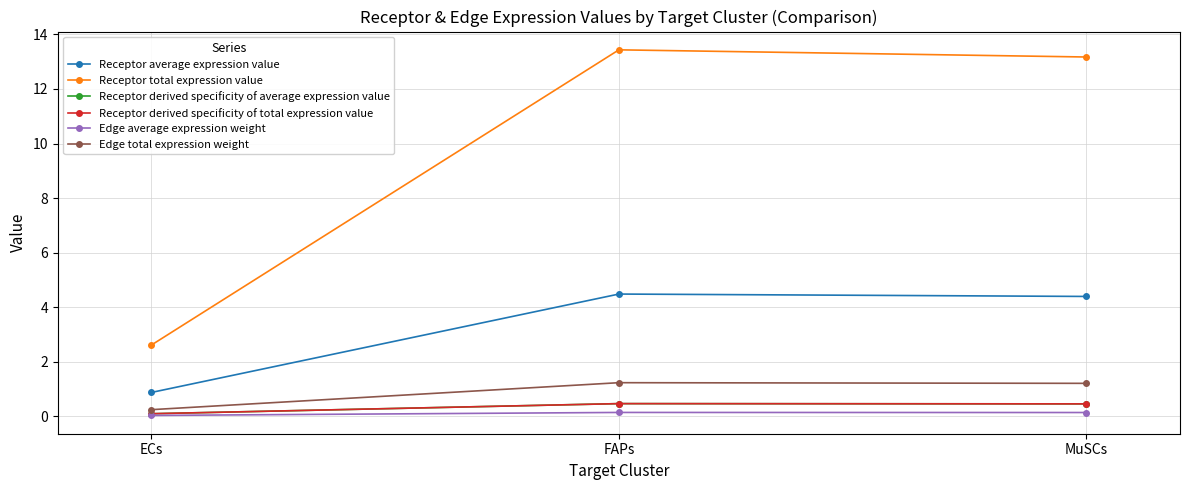

Is this an area chart (filled region under the line)?

No